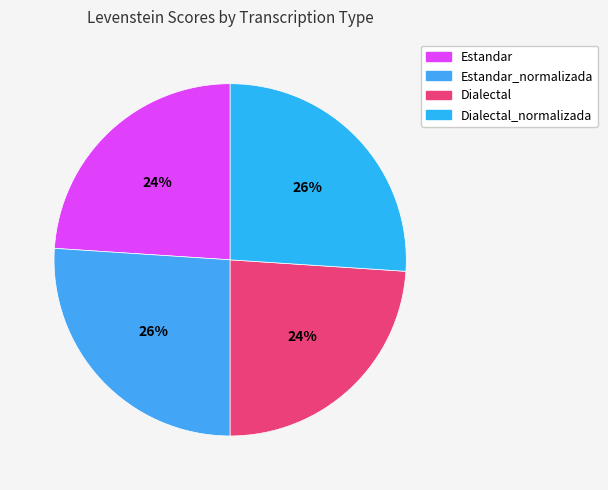

The Estandar slice represents 33% of the pie. True or false?

False